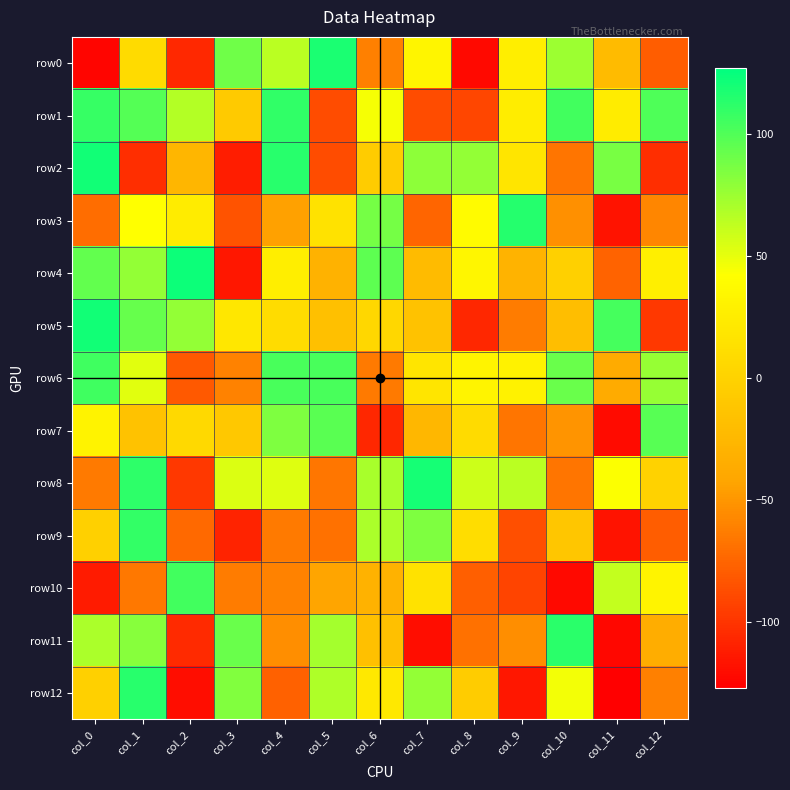

How many data points does each series have?

13